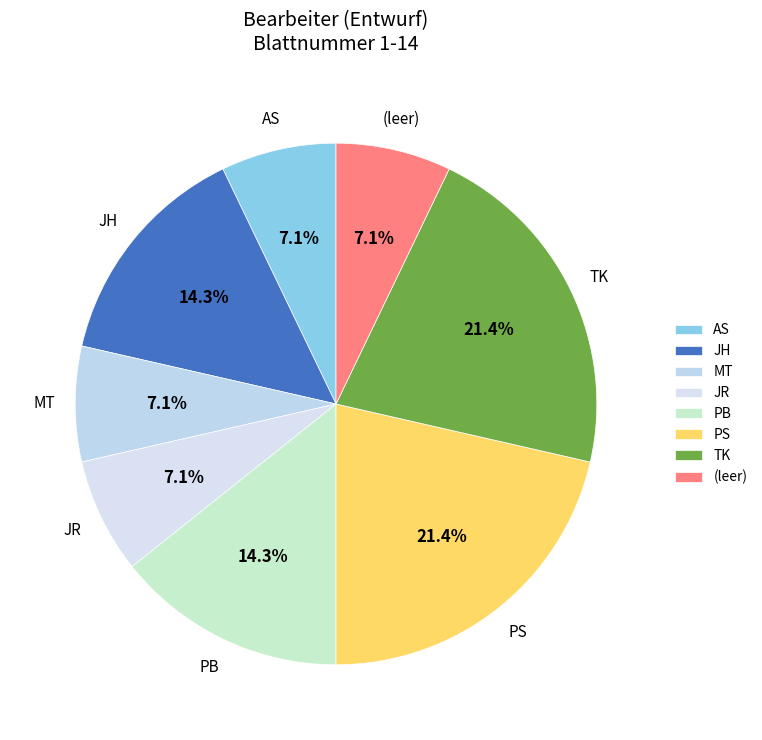

Is TK the majority of the pie?

No